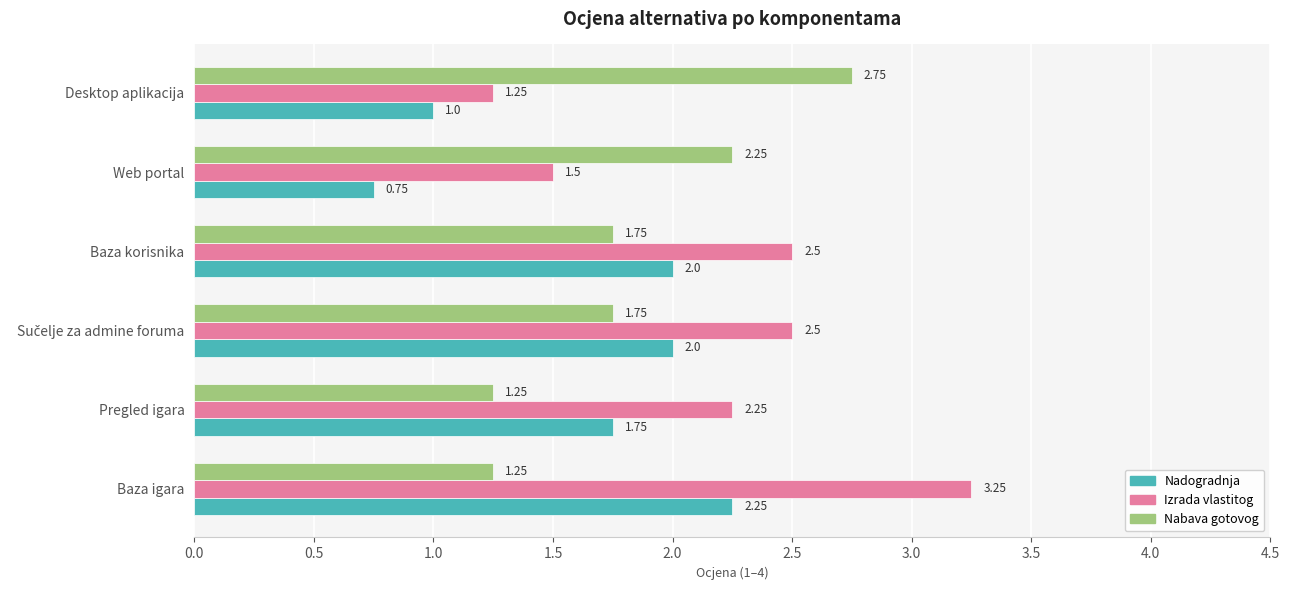

List the series in order of their peak value, highest first.

Izrada vlastitog, Nabava gotovog, Nadogradnja